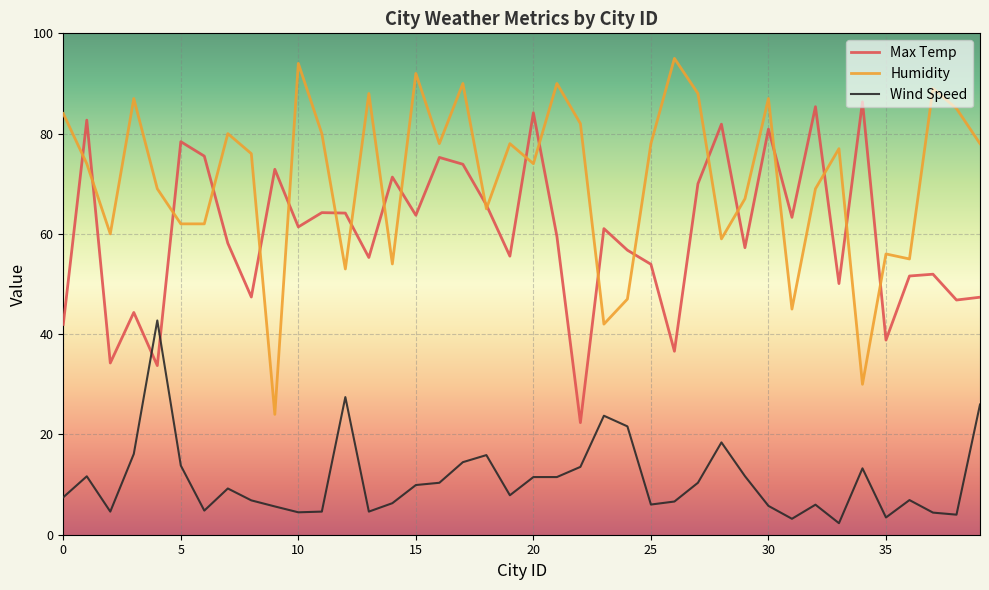

What are all the series names shown in the legend?

Max Temp, Humidity, Wind Speed